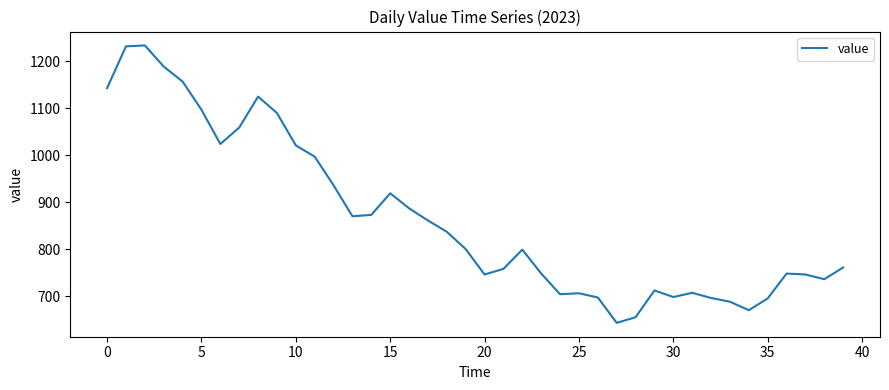

What is the difference between the maximum and minimum values?

591